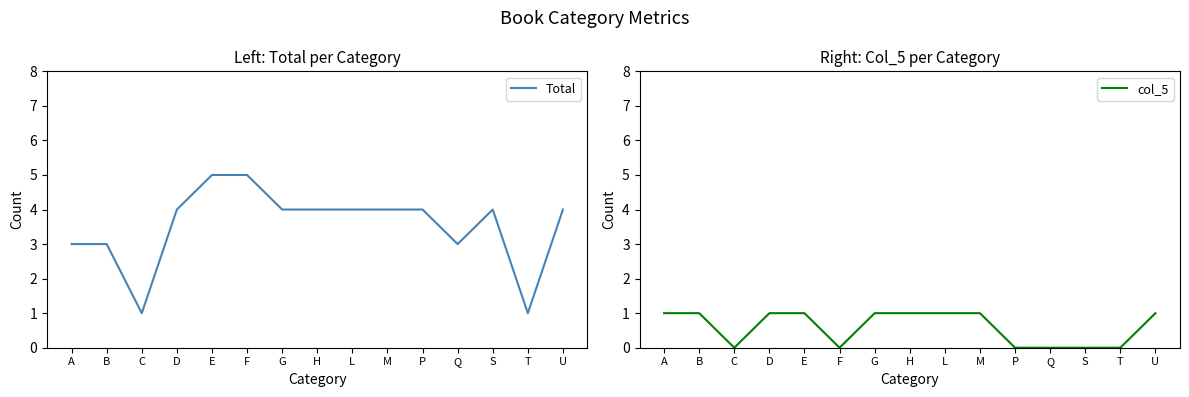

At which category is the sum across all series the highest?

E